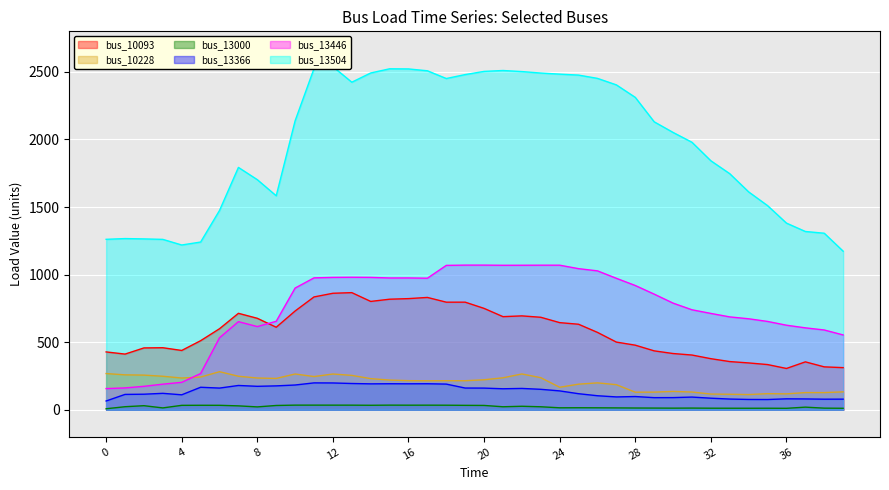

The bus_13000 series shows 12.6 at 29. True or false?

True